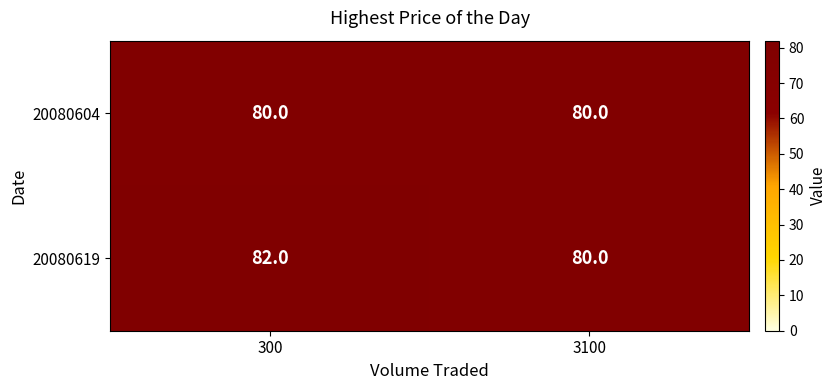

True or false: 20080619 has a value of 111 at 3100.

False